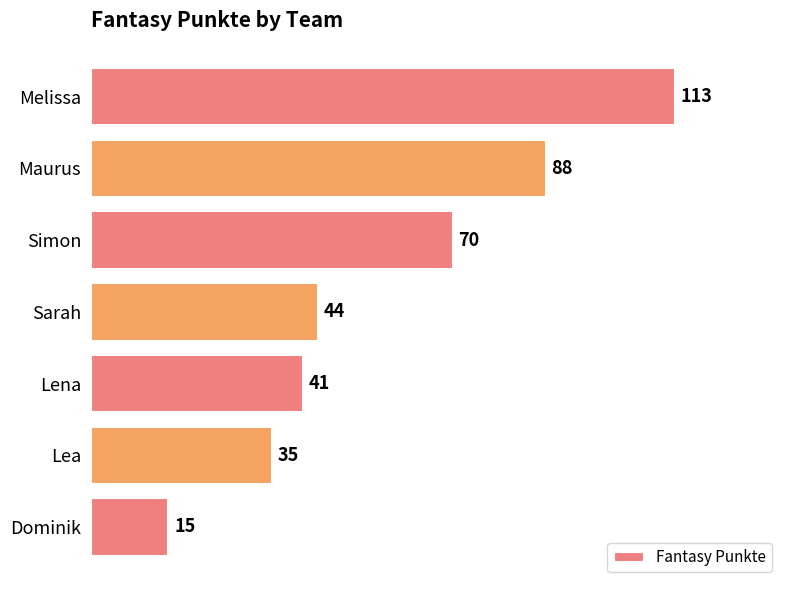

What is the approximate value at Sarah, to the nearest 5?

45